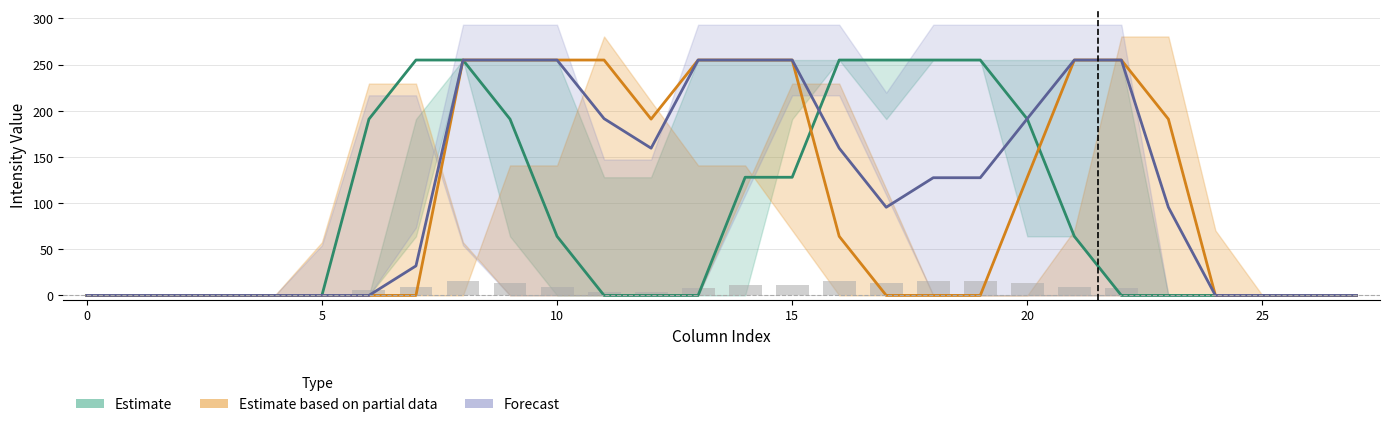

Count the number of data series in this chart.

3